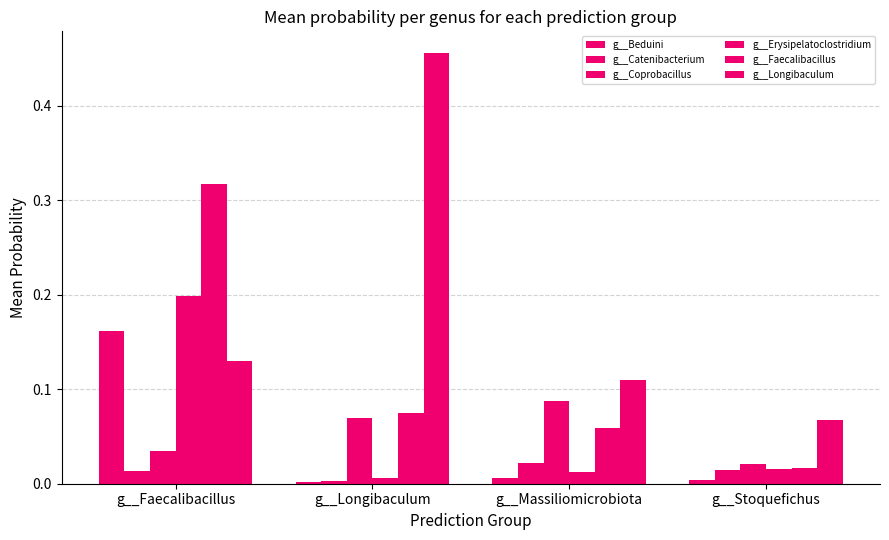

Between g__Faecalibacillus and g__Stoquefichus, which series saw the biggest shift?

g__Faecalibacillus